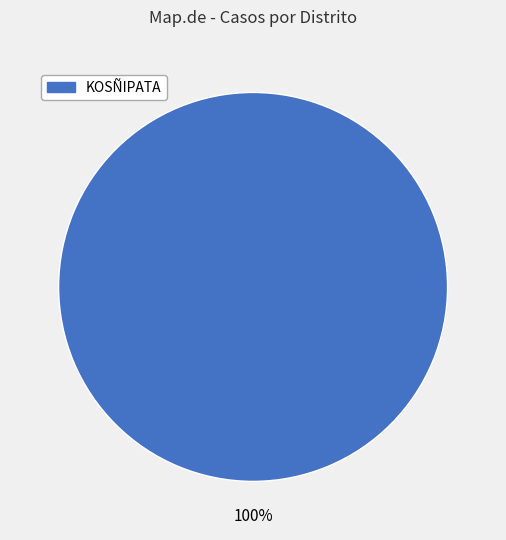

Is KOSÑIPATA the majority of the pie?

Yes